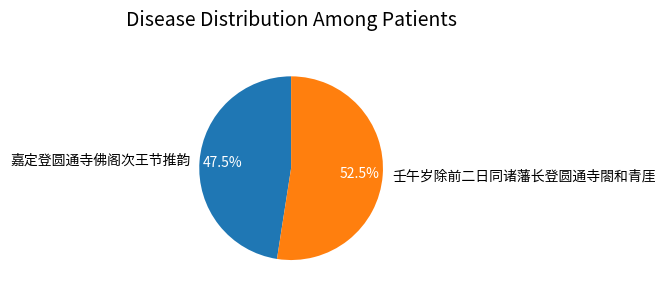

Rank the categories by value from highest to lowest.

壬午岁除前二日同诸藩长登圆通寺閤和青厓, 嘉定登圆通寺佛阁次王节推韵